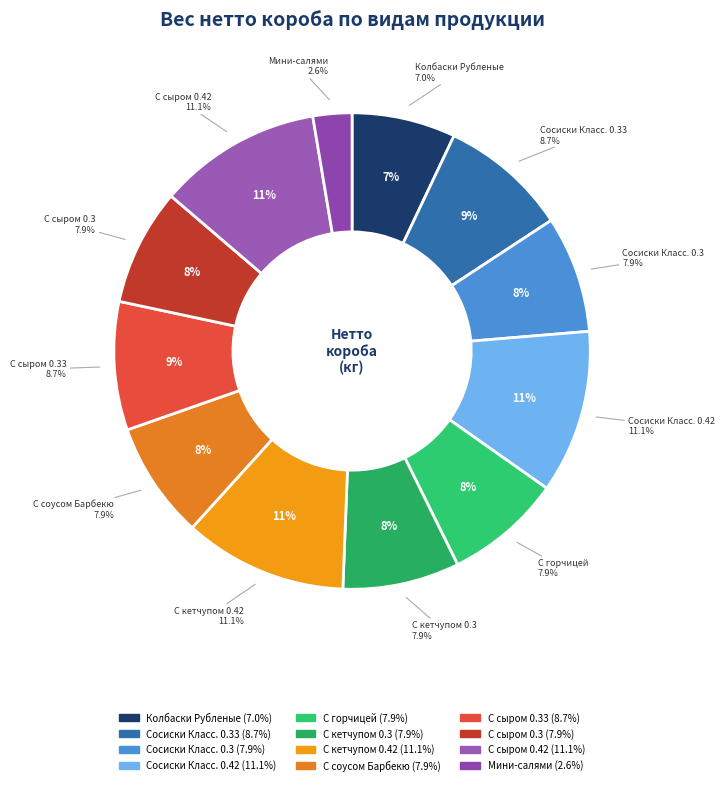

To the nearest percent, what is the average slice percentage?

8%